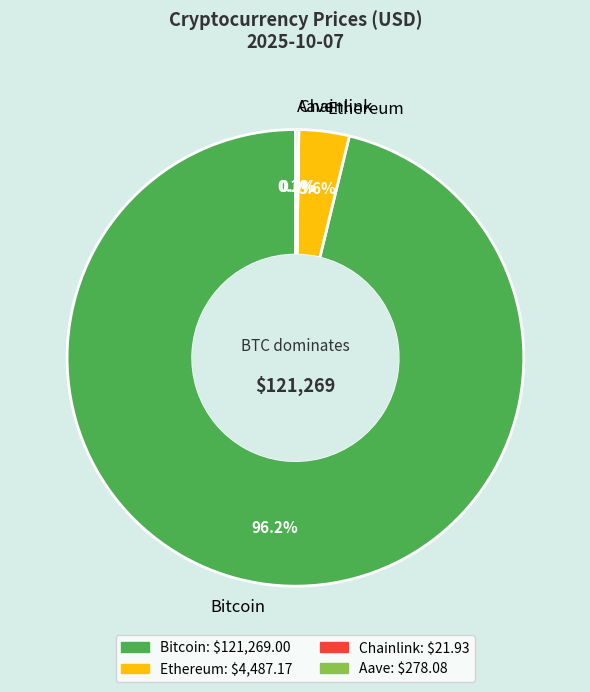

Which slice is the largest?

Bitcoin